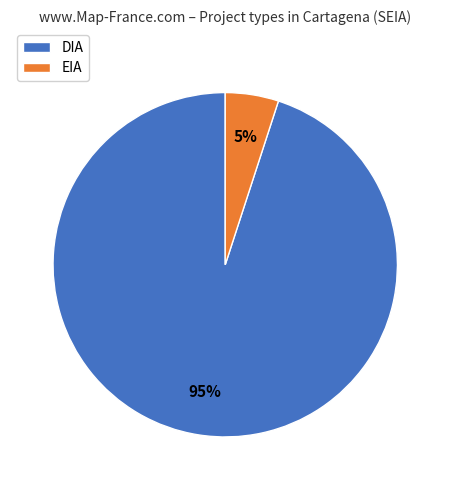

What is the ratio of the value at DIA to the value at EIA?

19.0